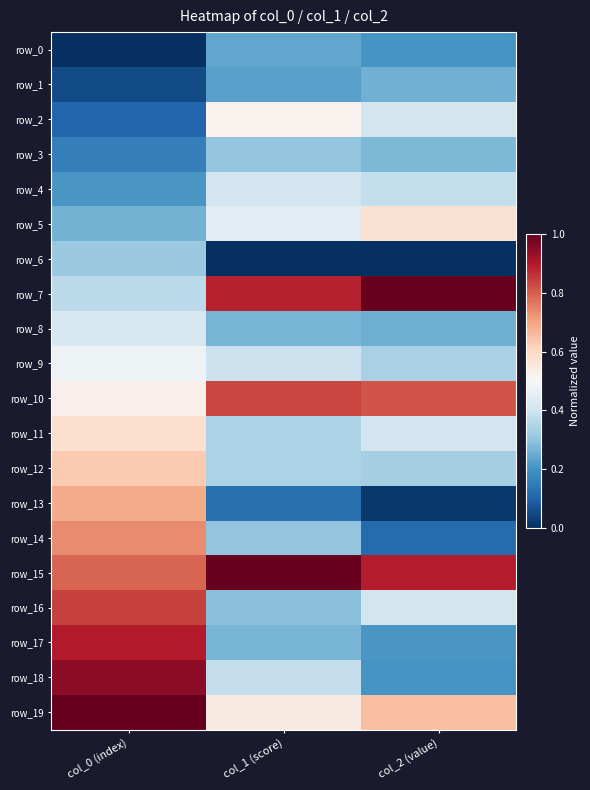

Reading left to right, transcribe all the data shown in this chart.

row_0: 0.0	0.2	0.2
row_1: 0.1	0.2	0.3
row_2: 0.1	0.5	0.4
row_3: 0.2	0.3	0.3
row_4: 0.2	0.4	0.4
row_5: 0.3	0.4	0.6
row_6: 0.3	0.0	0.0
row_7: 0.4	0.9	1.0
row_8: 0.4	0.3	0.3
row_9: 0.5	0.4	0.3
row_10: 0.5	0.8	0.8
row_11: 0.6	0.3	0.4
row_12: 0.6	0.3	0.3
row_13: 0.7	0.1	0.0
row_14: 0.7	0.3	0.1
row_15: 0.8	1.0	0.9
row_16: 0.8	0.3	0.4
row_17: 0.9	0.3	0.2
row_18: 0.9	0.4	0.2
row_19: 1.0	0.5	0.7